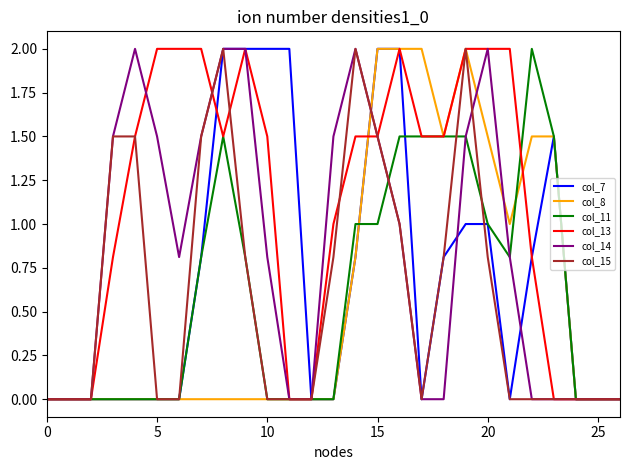

What is the highest value of the col_11 series?

2.0